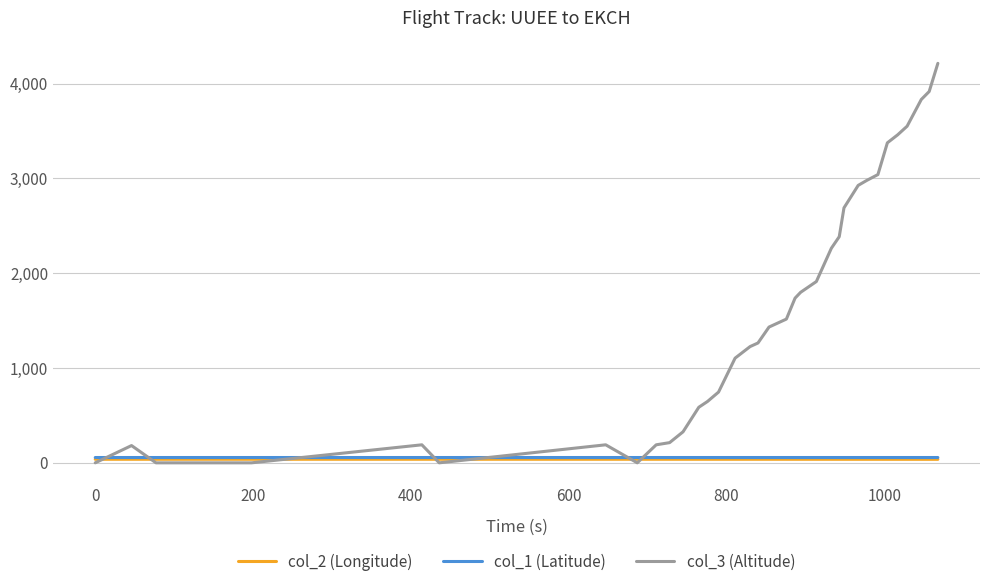

What is the highest value of the col_3 (Altitude) series?

4213.0